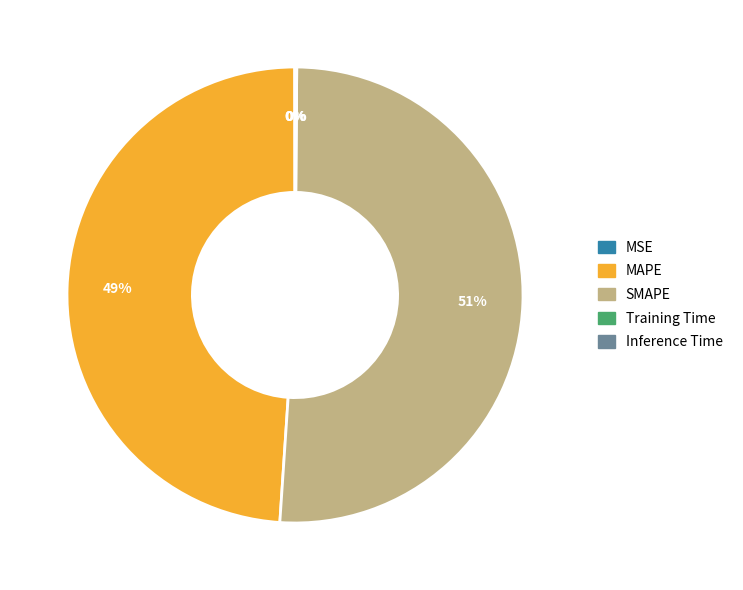

To the nearest percent, what percentage of the pie is MAPE?

49%